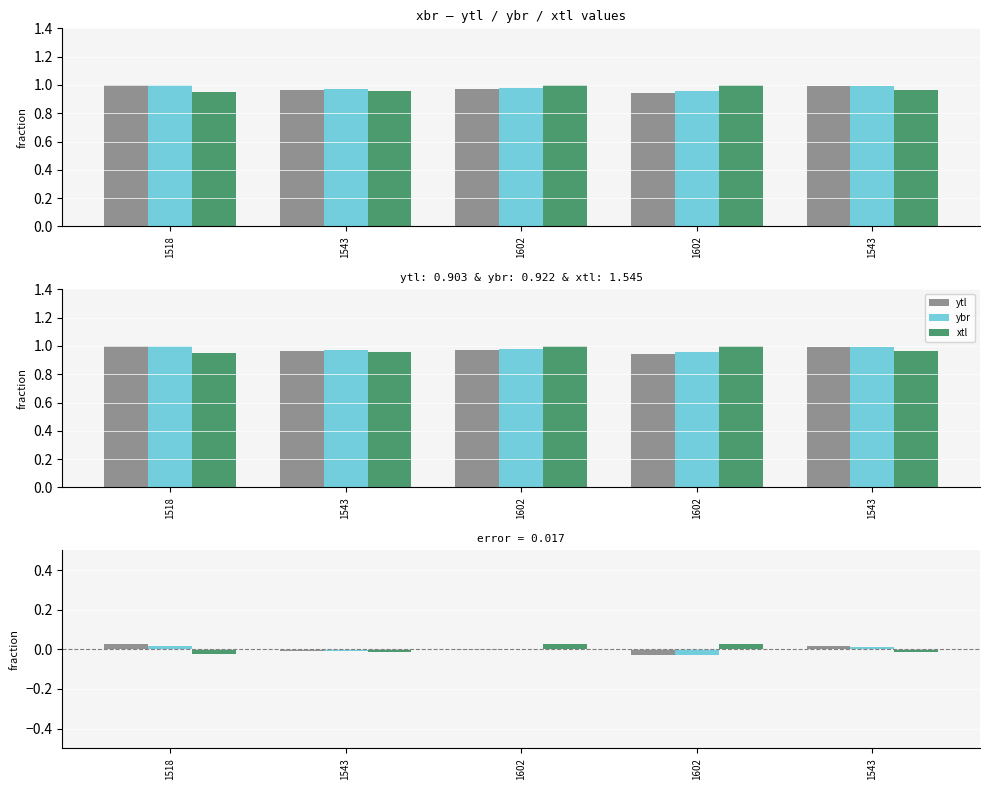

At which category is the sum across all series the highest?

1602